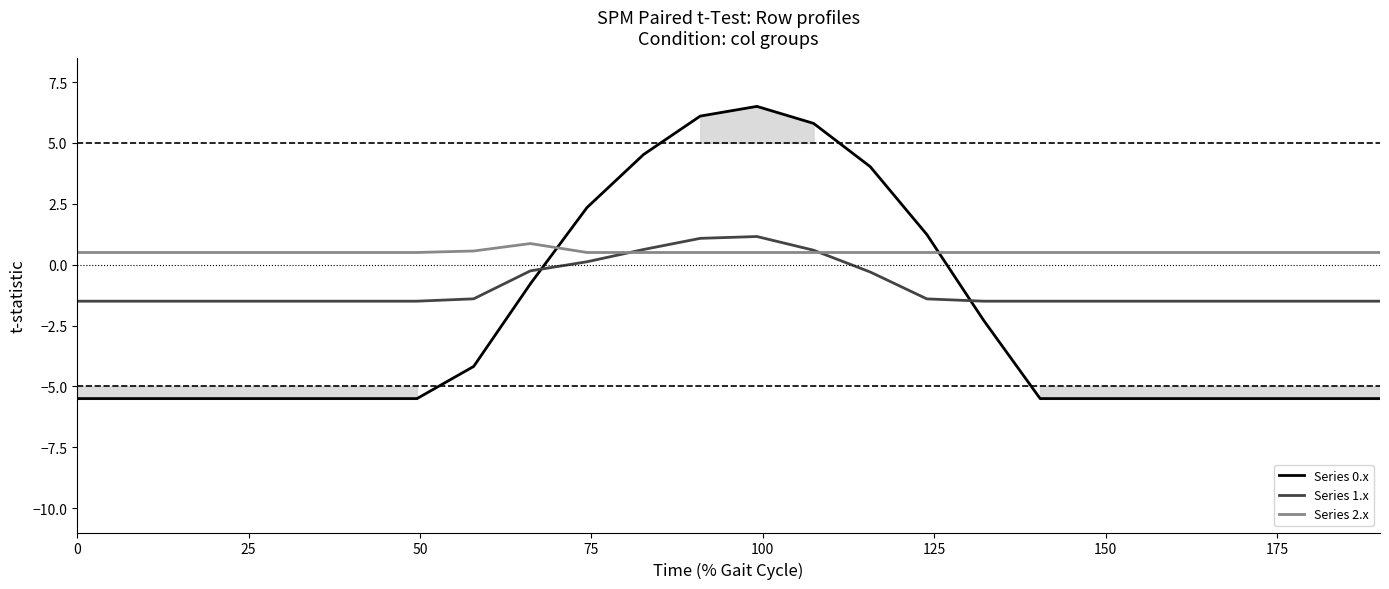

Count the number of categories in the chart.

24